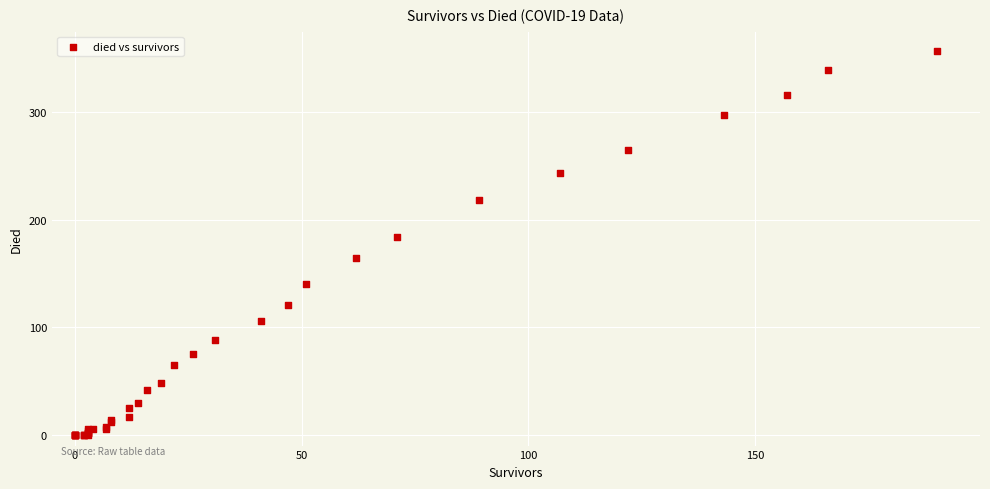

What Y value in the scatter plot is closest to 178?

184